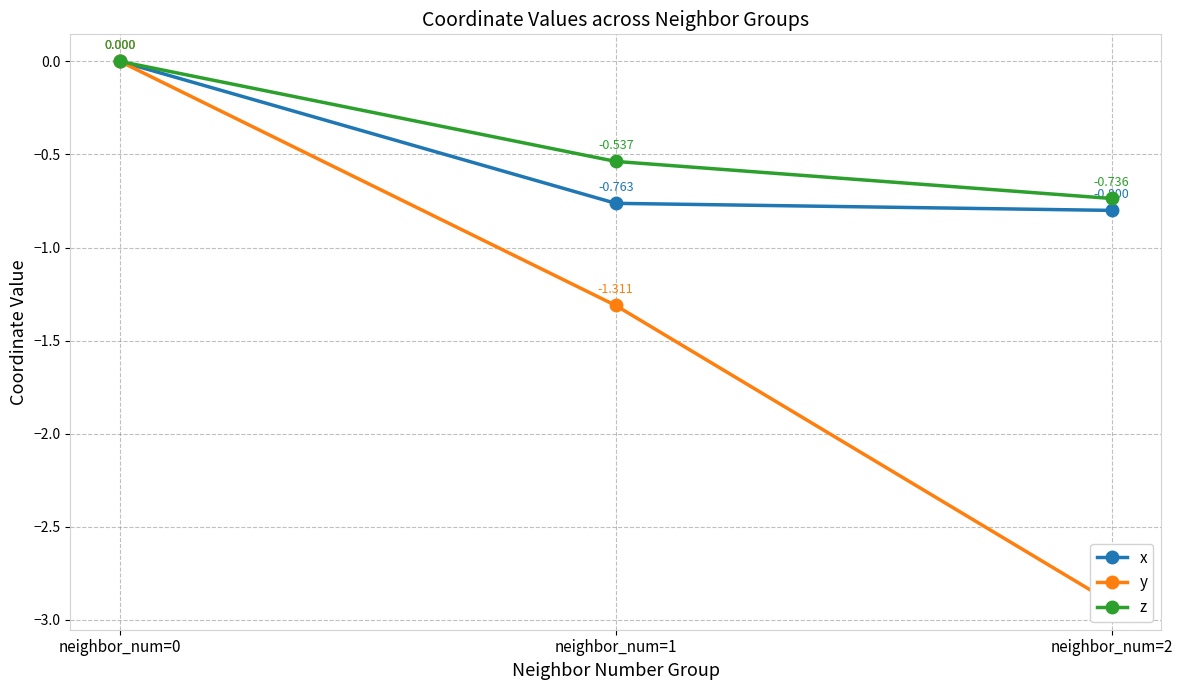

At which label does y reach its minimum?

neighbor_num=2